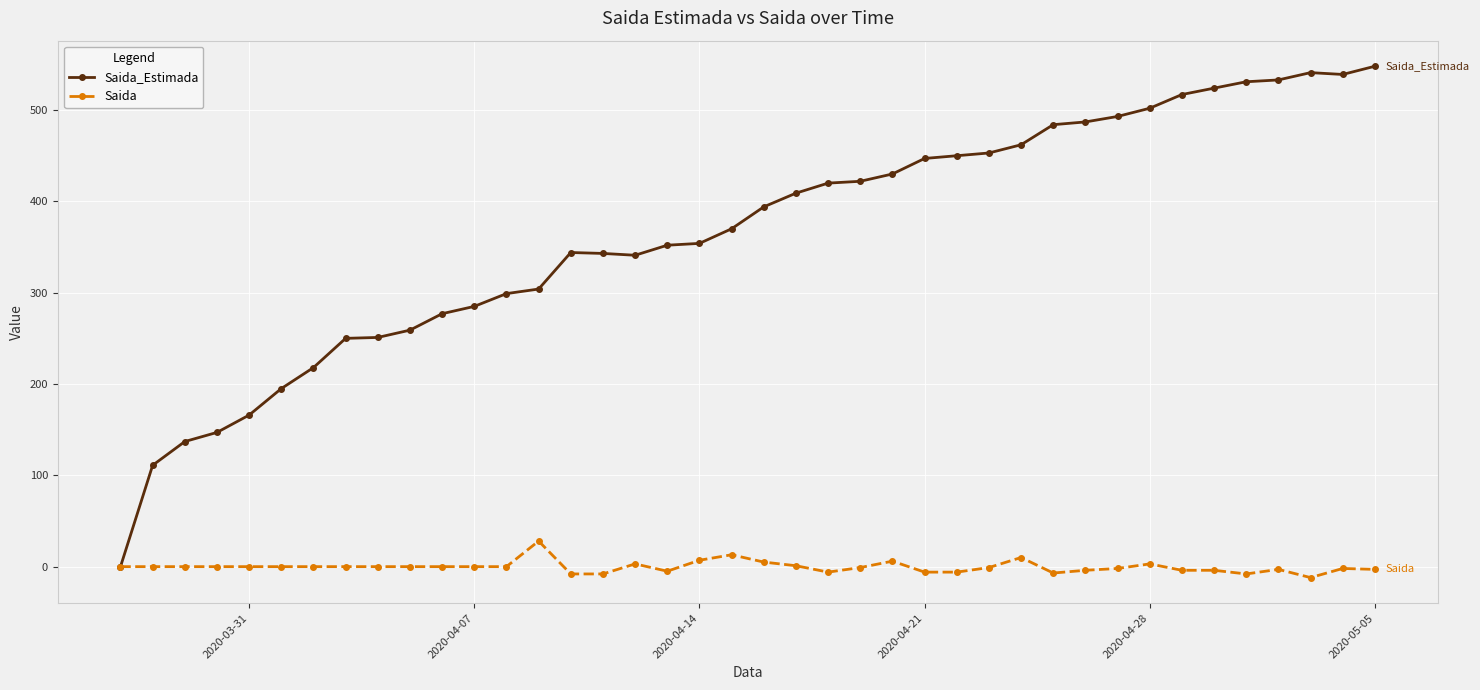

What is the greatest value displayed?

548